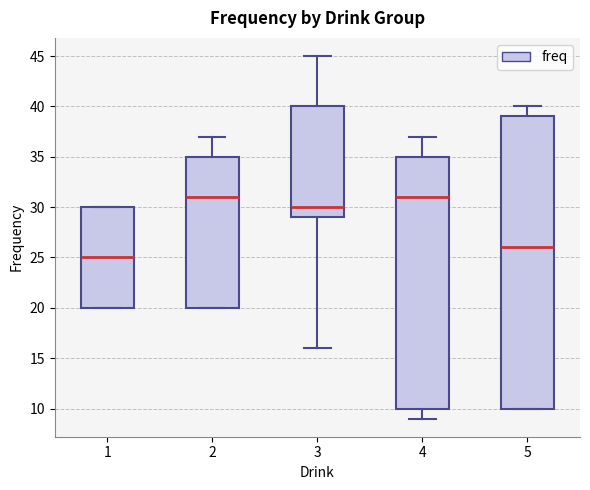

Comparing the boxes themselves (not the whiskers), which one is the tallest?

5